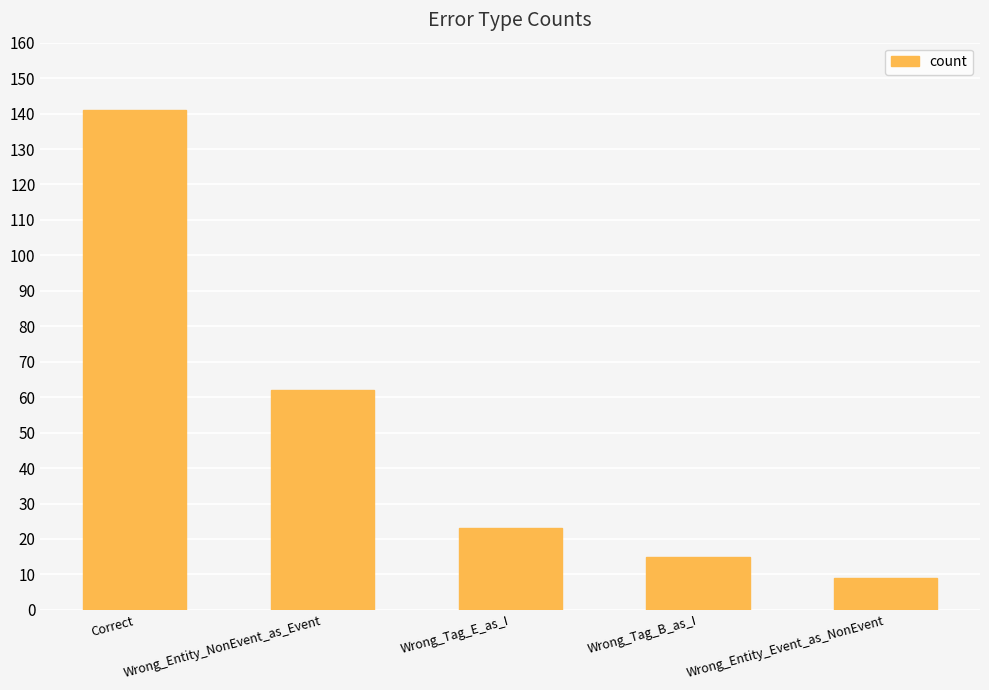

What is the change in value from Wrong_Entity_NonEvent_as_Event to Wrong_Tag_E_as_I?

-39